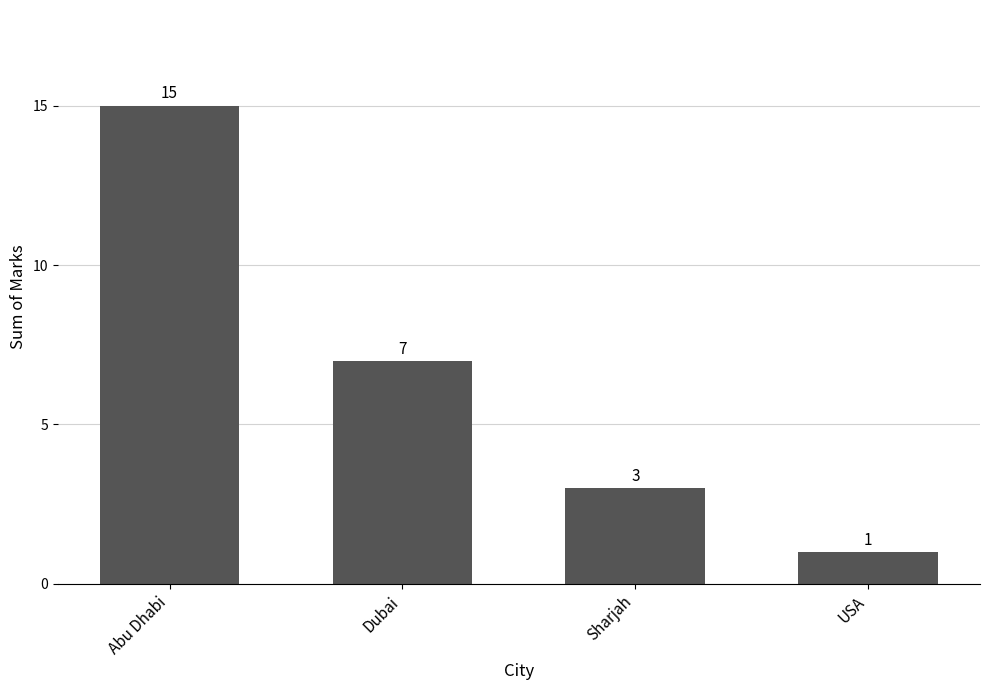

What is the label of the 1st bar from the right?

USA